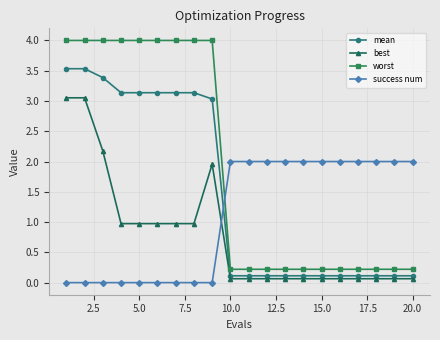

What is the greatest value displayed?

4.0